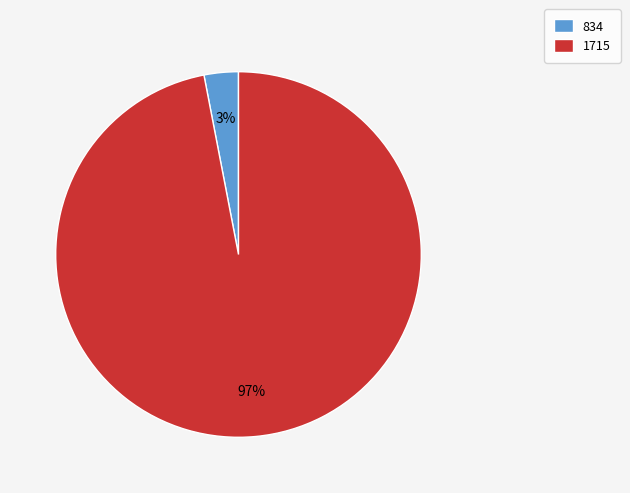

To the nearest percent, what portion does 834 represent?

3%